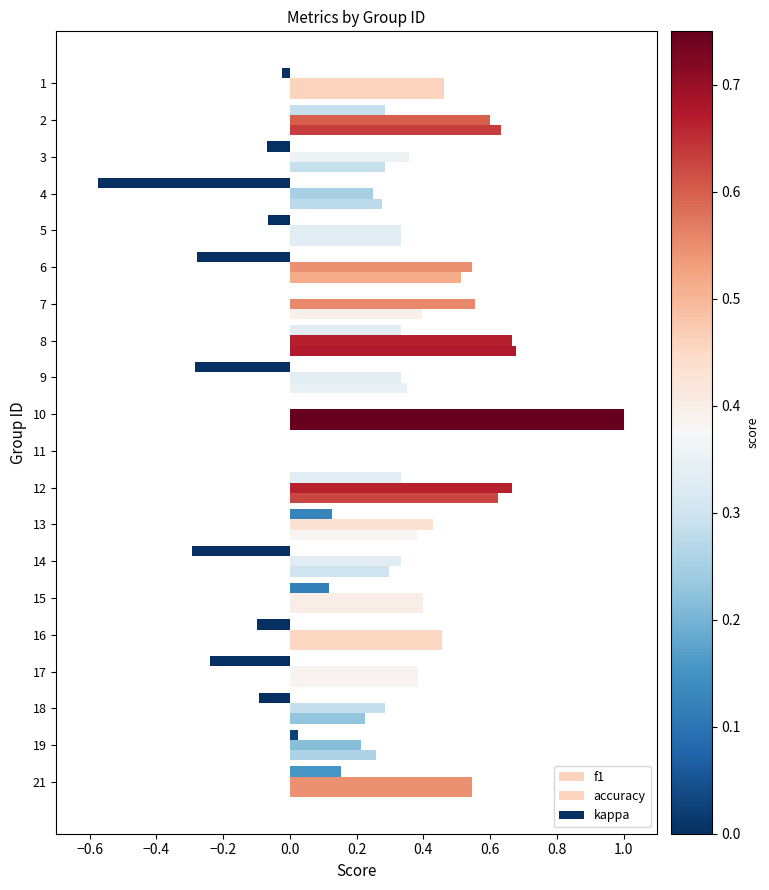

What is the difference between the maximum and minimum values in the f1 series?

1.0